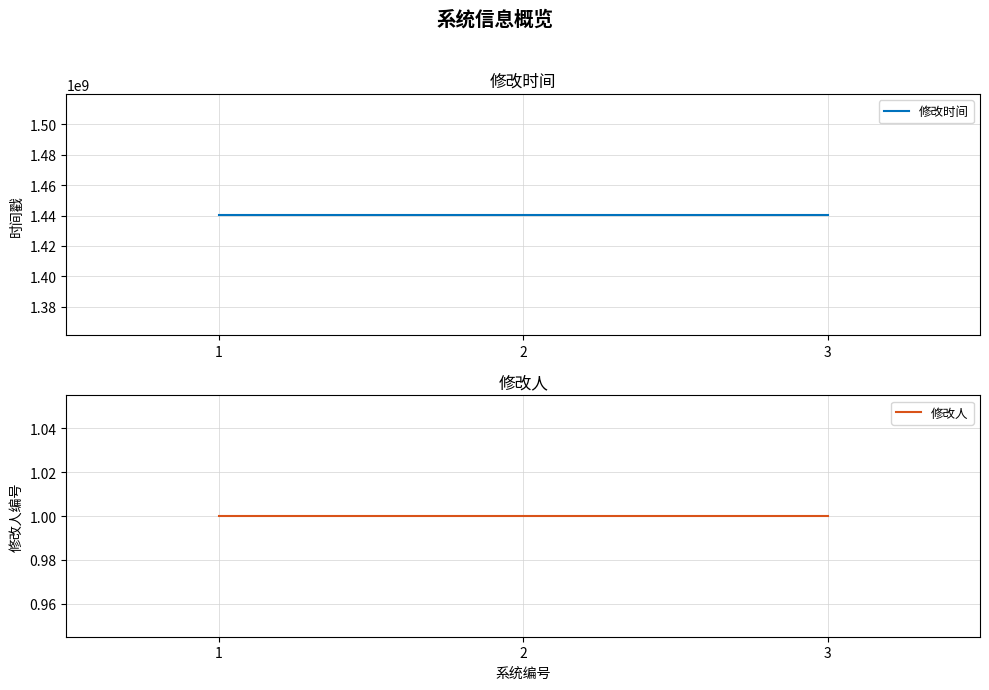

Between 3 and 1, which is larger?

3